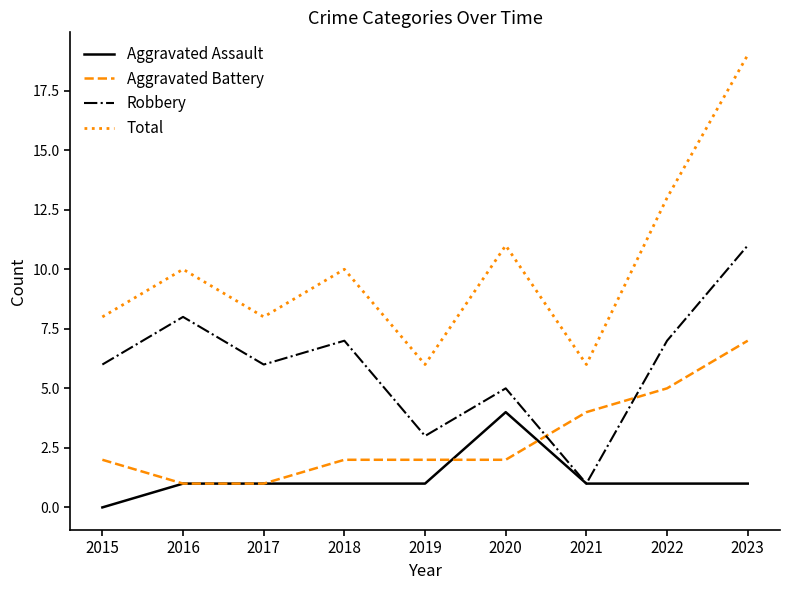

At which category does Robbery reach its first local valley?

2017